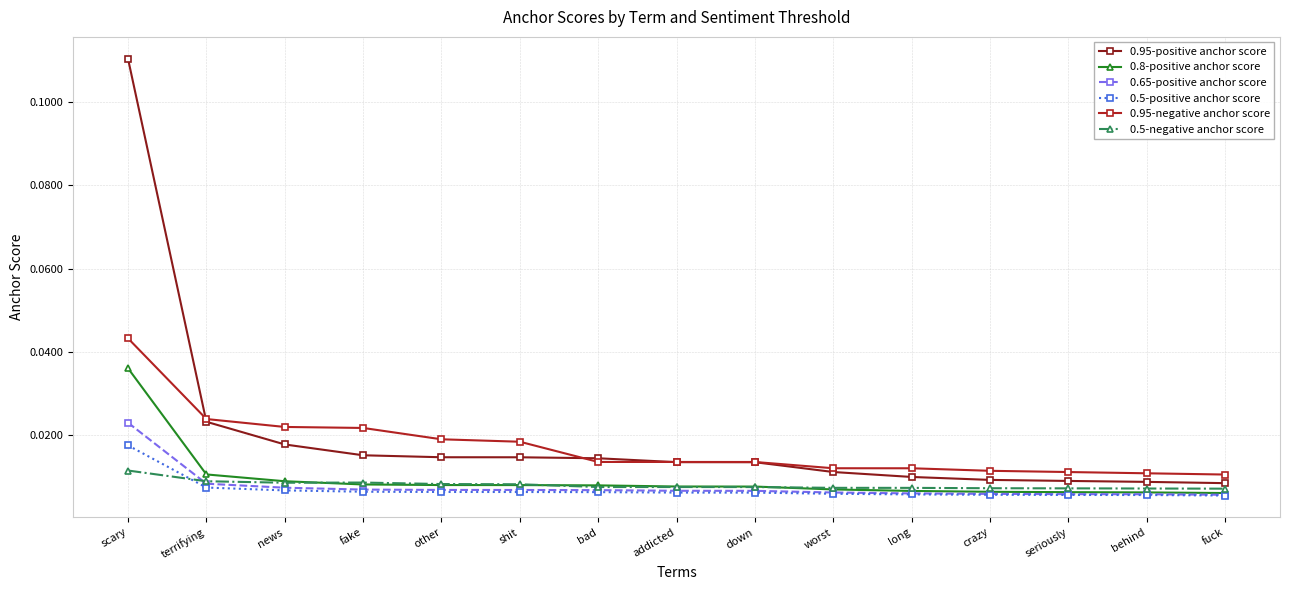

Which series has the largest total across all categories?

0.95-positive anchor score